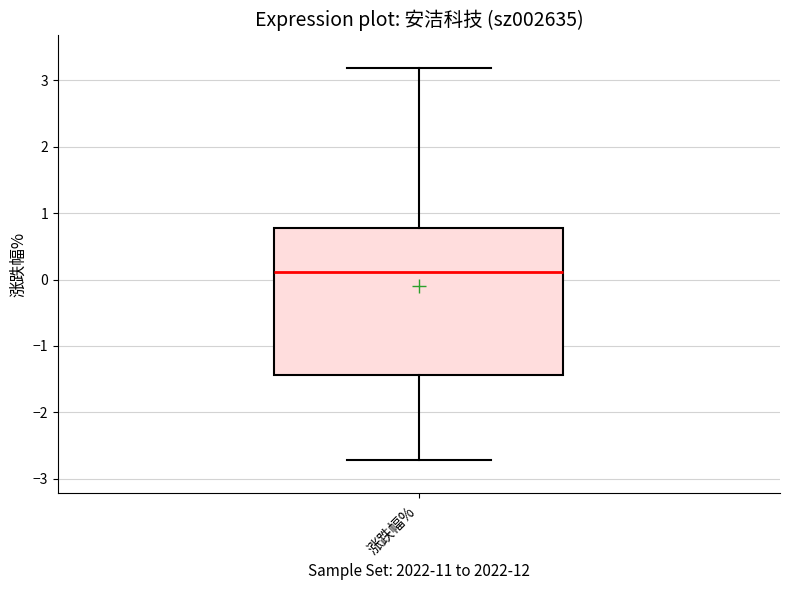

Where does the median line of the box for 涨跌幅% sit on the y-axis? The values are not printed on the chart, so give them approximately, as read against the axis.

0.1